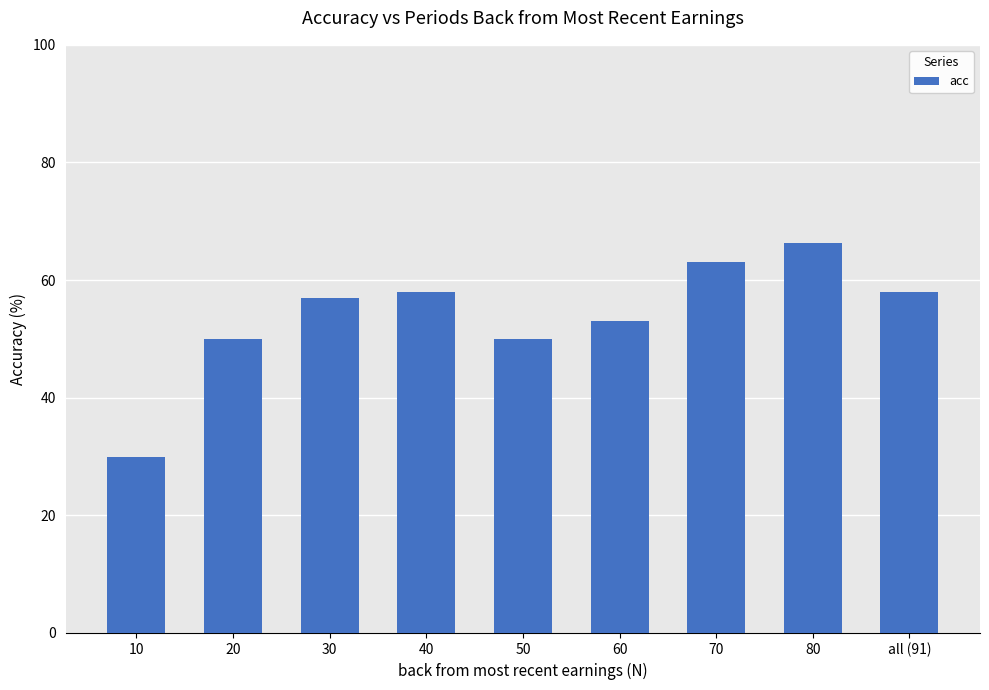

What is the sum of the values at 20 and 30?

107.0